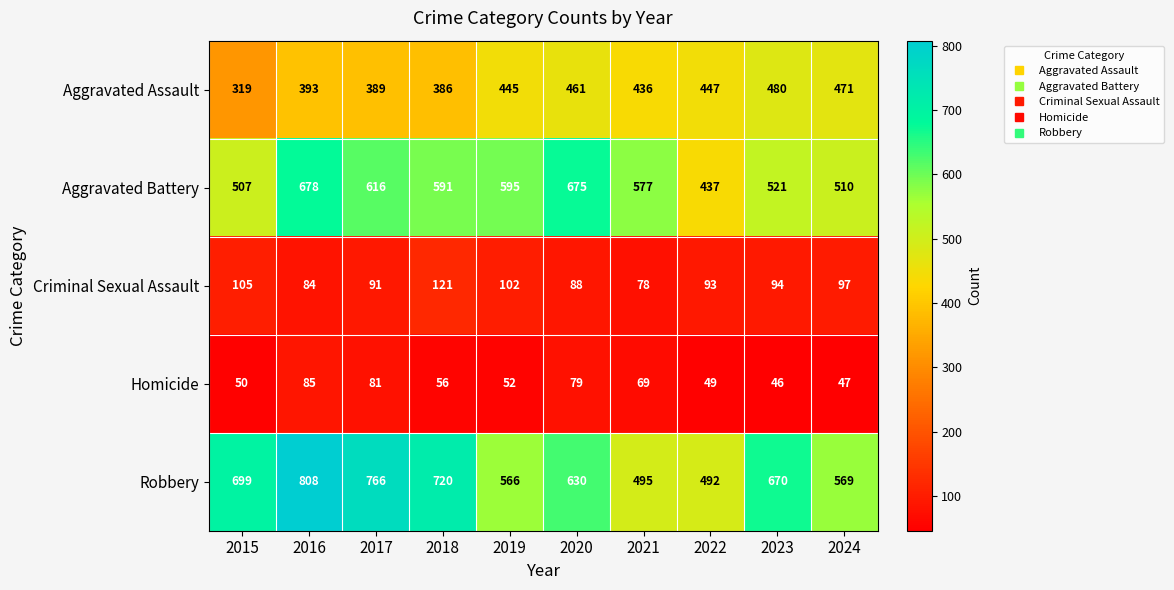

Which series has the largest total across all categories?

Robbery